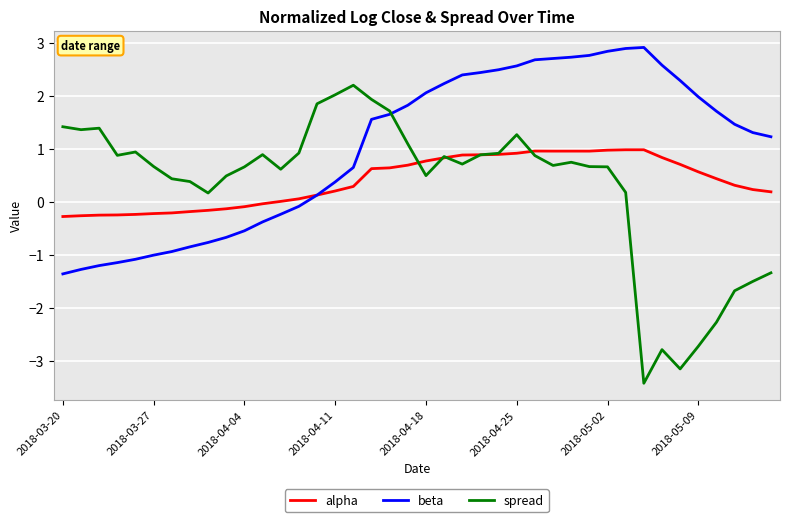

Which series has the largest total across all categories?

beta